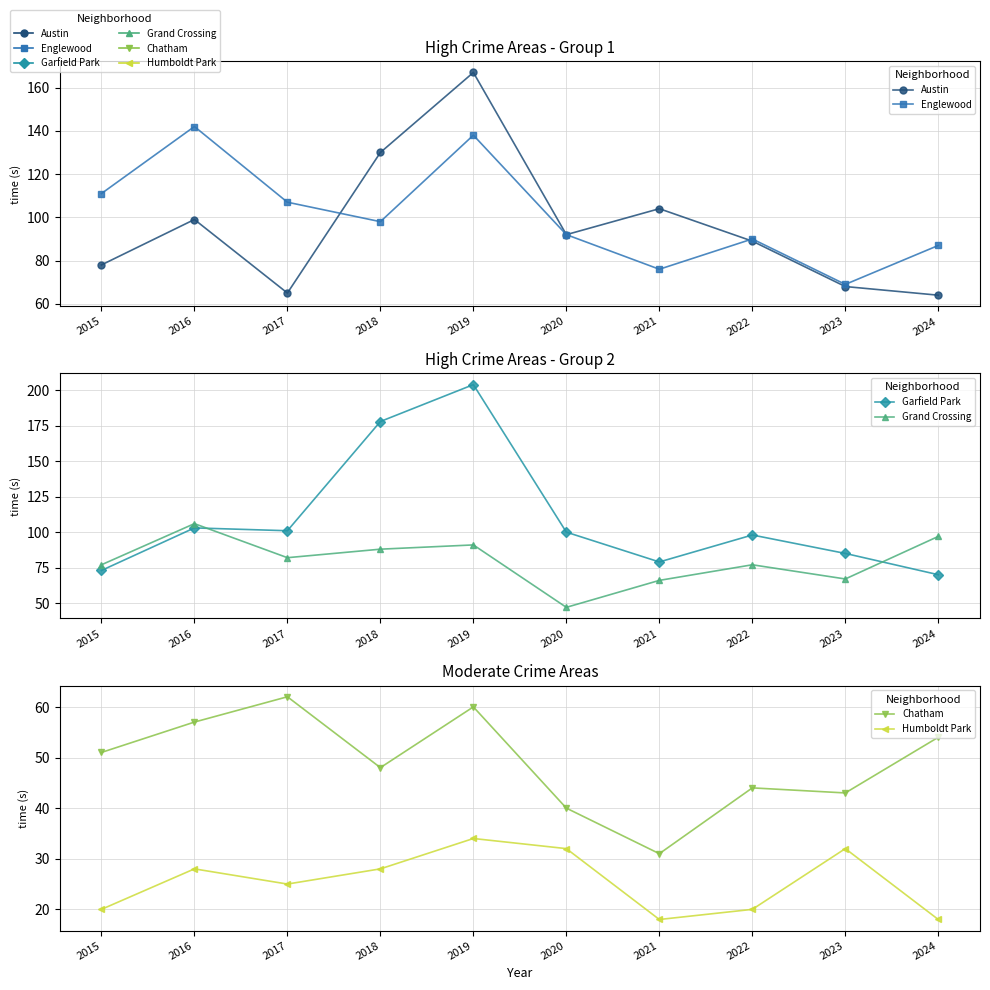

What is the value of the Chatham point at the 7th from the left?

31